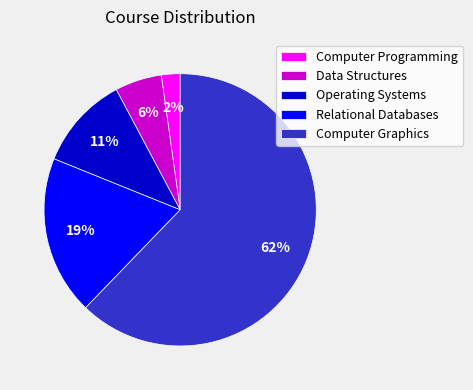

The Relational Databases slice represents 25% of the pie. True or false?

False